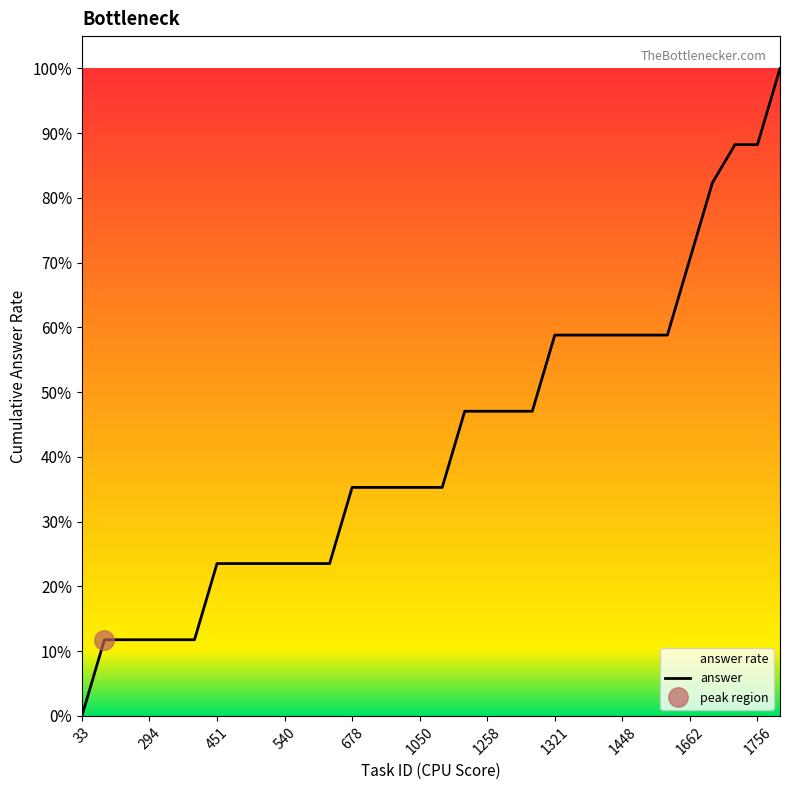

What is the highest value of the answer series?

100.0